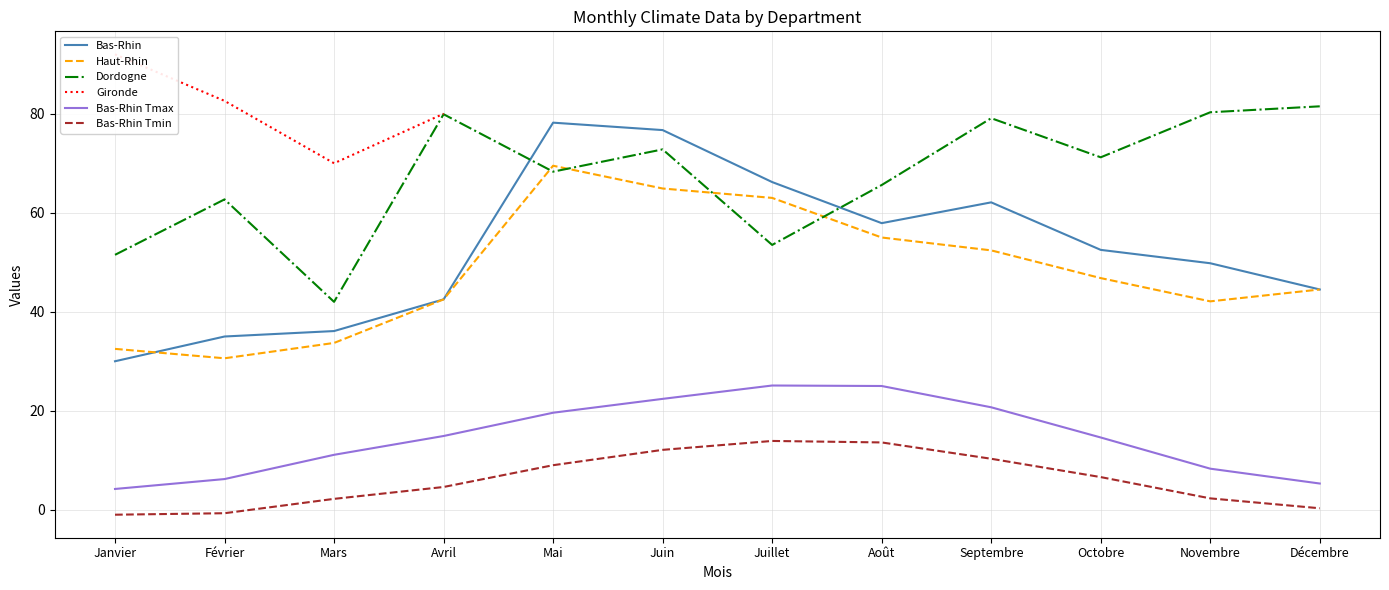

What is the sum of the Dordogne values at Janvier and Septembre?

130.6